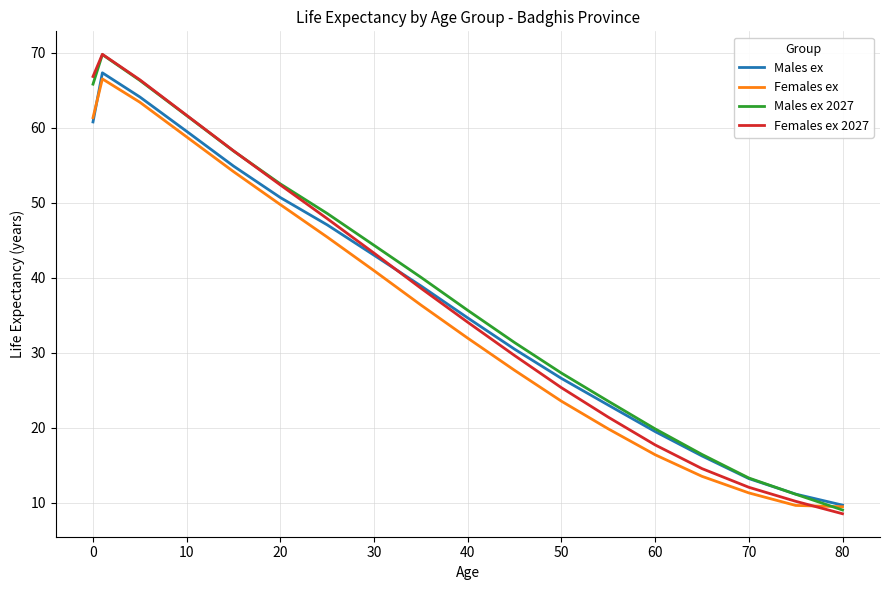

What is the highest value of the Males ex 2027 series?

69.7